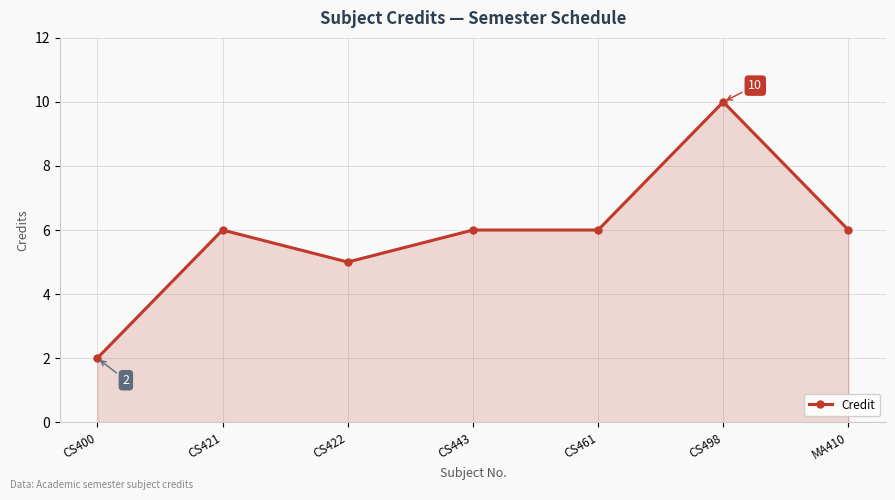

Where is the first local minimum?

CS422